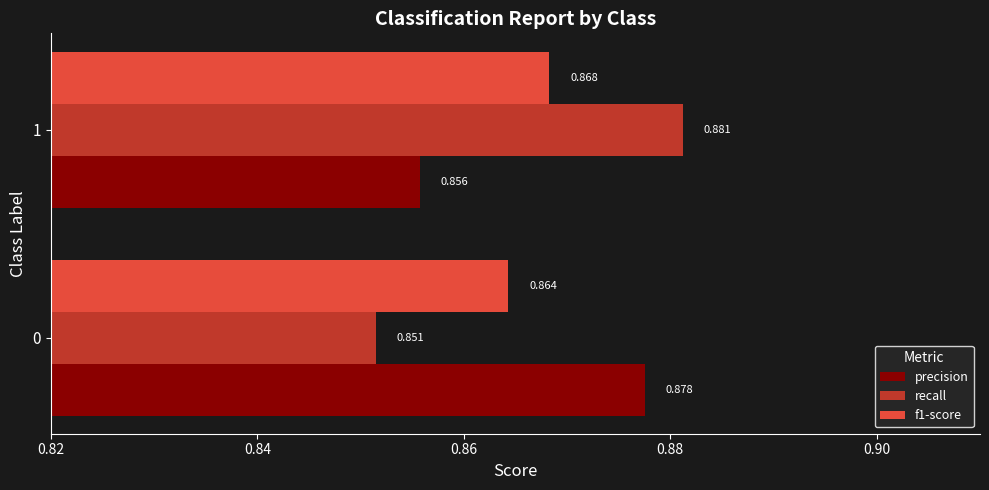

Between 0 and 1, which series saw the biggest shift?

recall